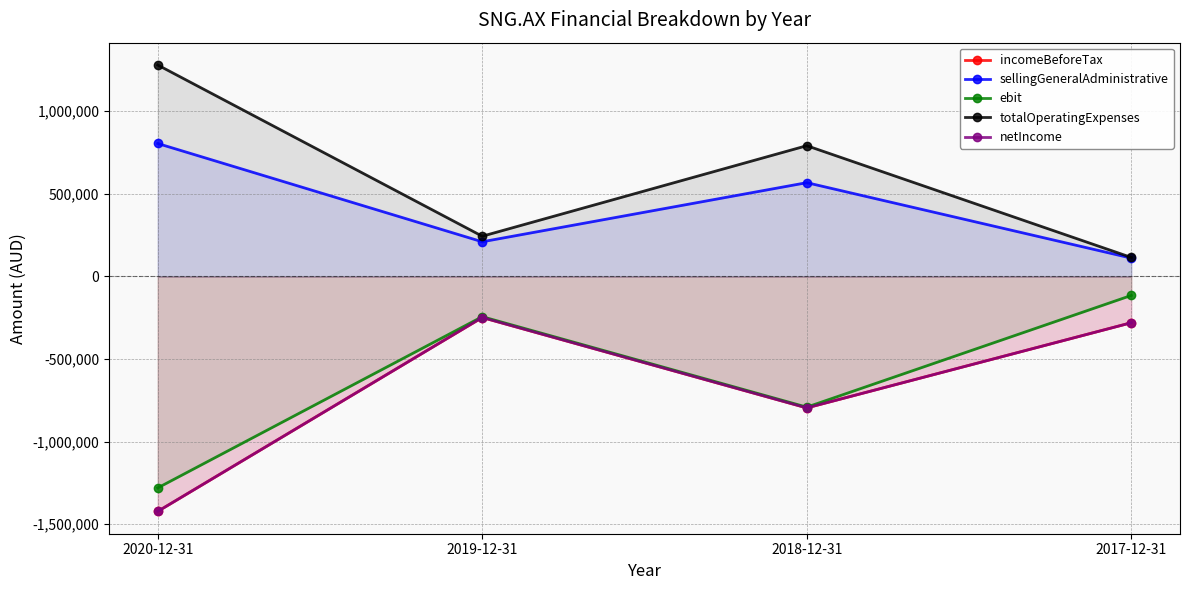

Which series has the largest total across all categories?

totalOperatingExpenses